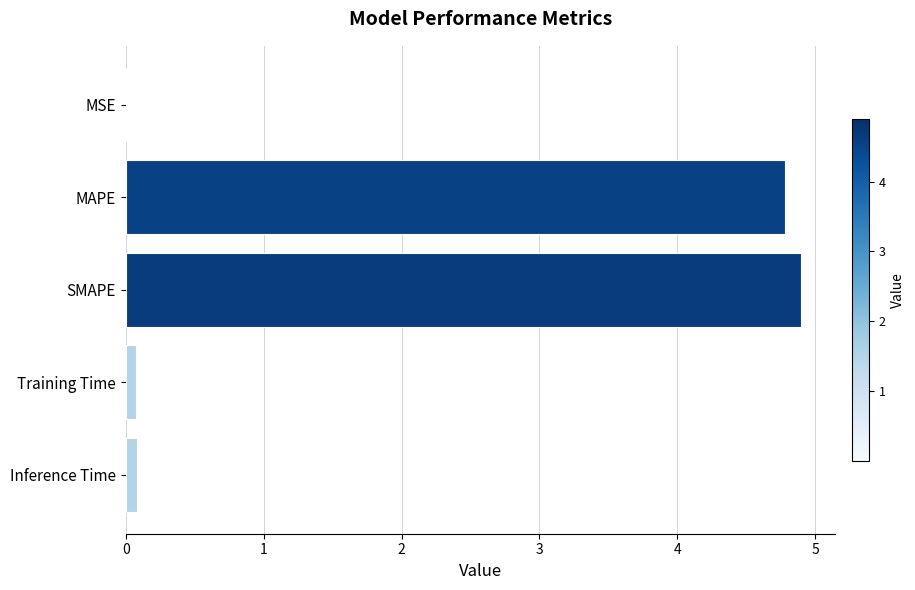

True or false: the data shows 0.0 at MSE.

True